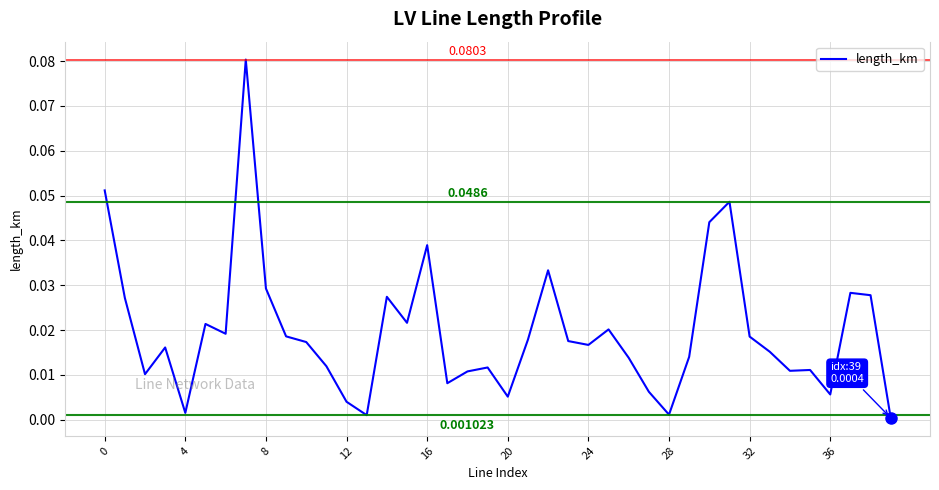

How many lines are shown in the chart?

1